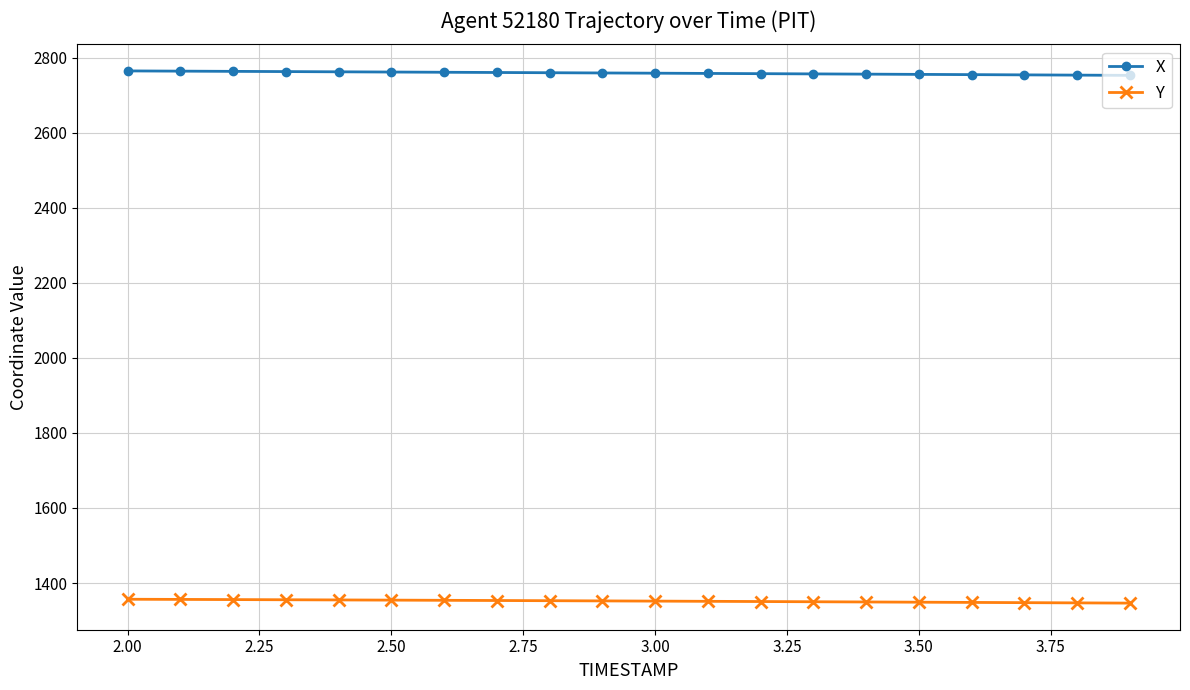

Rank the series by their average value, from lowest to highest.

Y, X